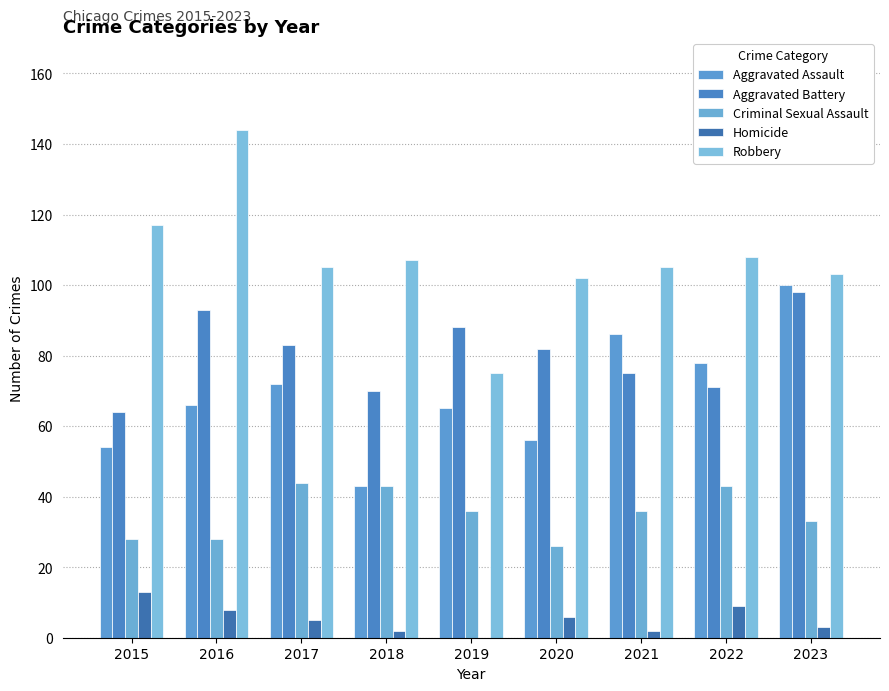

Reading left to right, transcribe all the data shown in this chart.

Aggravated Assault: 54	66	72	43	65	56	86	78	100
Aggravated Battery: 64	93	83	70	88	82	75	71	98
Criminal Sexual Assault: 28	28	44	43	36	26	36	43	33
Homicide: 13	8	5	2	0	6	2	9	3
Robbery: 117	144	105	107	75	102	105	108	103